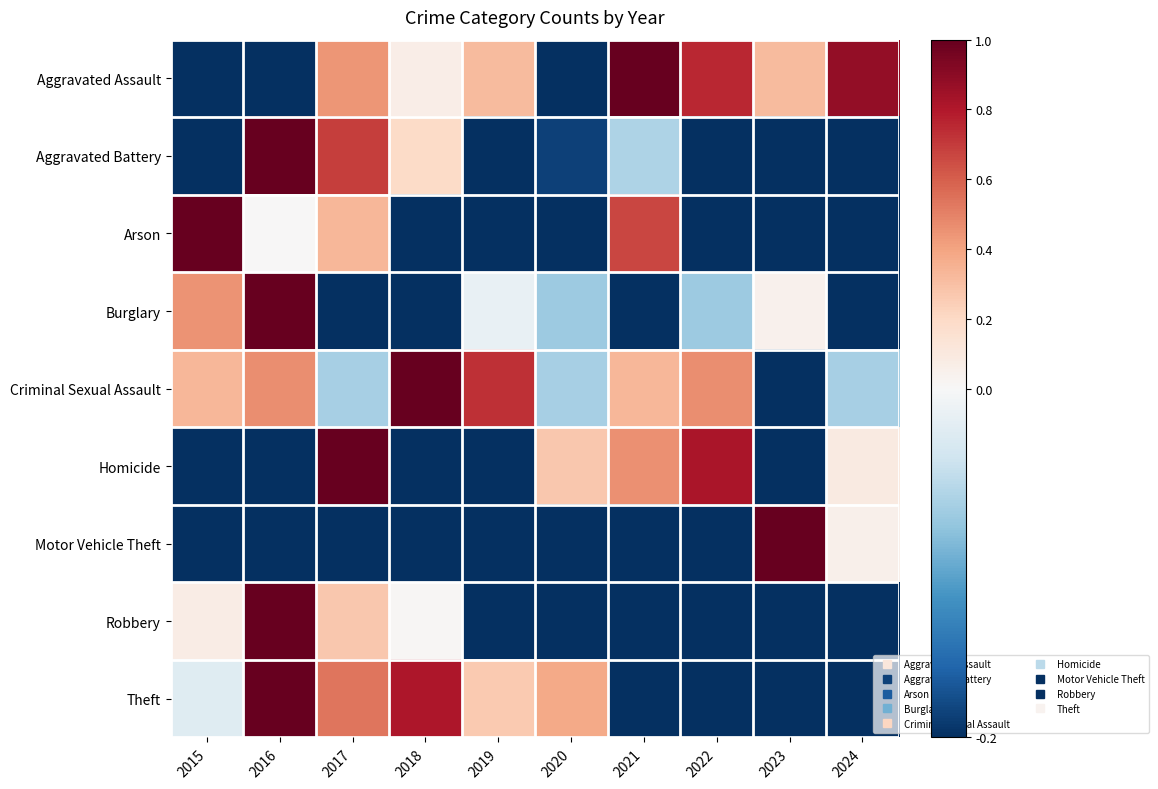

List the series in order of their peak value, lowest first.

Aggravated Assault, Aggravated Battery, Arson, Burglary, Criminal Sexual Assault, Homicide, Motor Vehicle Theft, Robbery, Theft